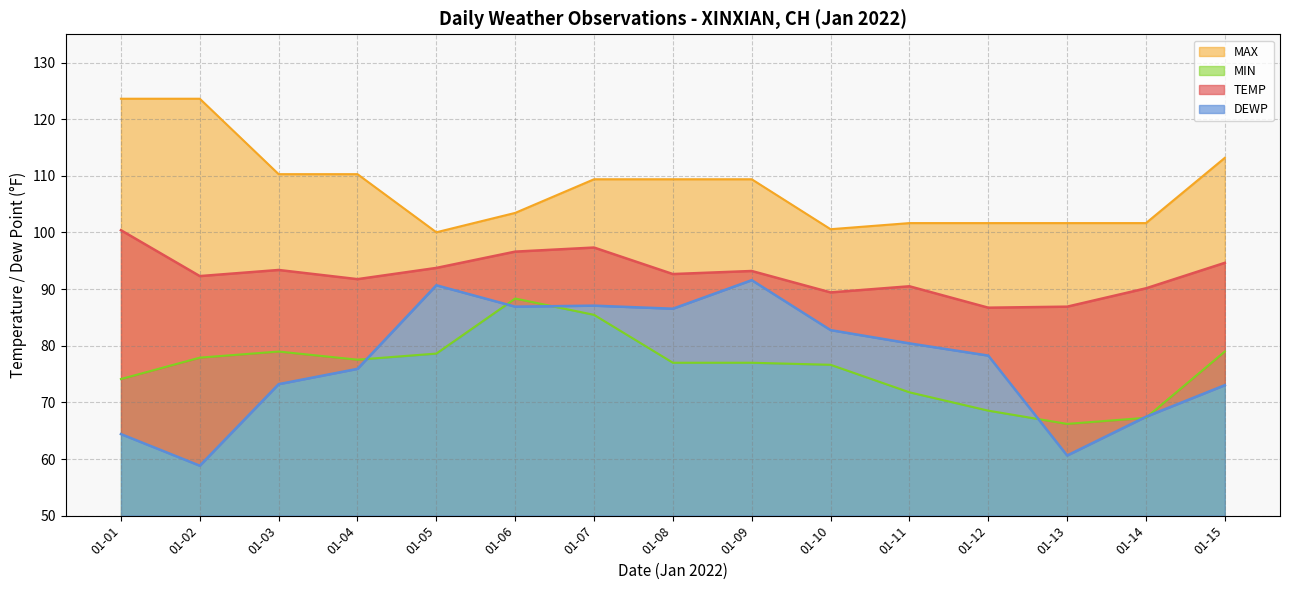

Rank the series by their maximum value, from highest to lowest.

MAX line, TEMP line, DEWP line, MIN line